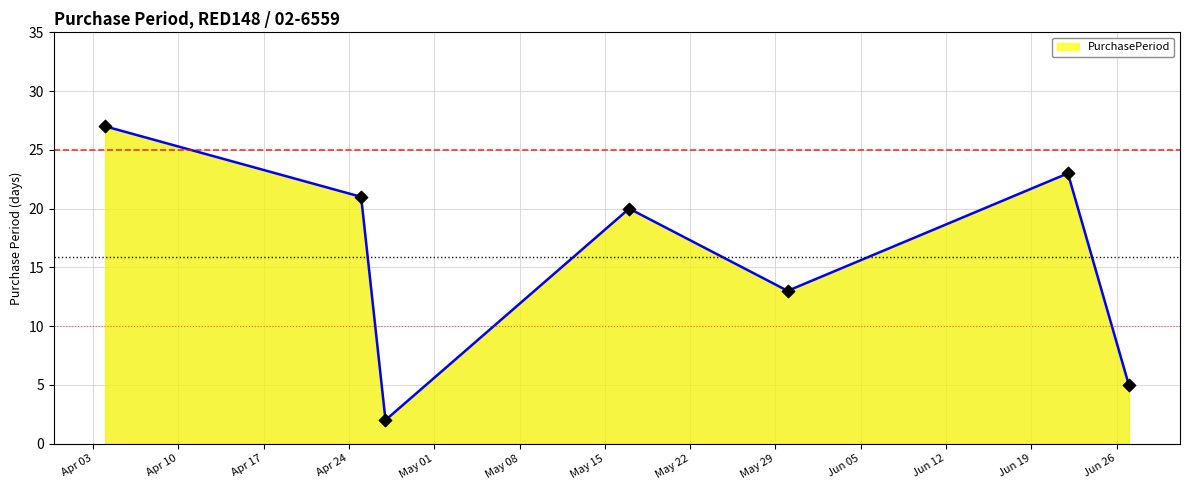

True or false: the data has more than 1 interior local peaks.

True